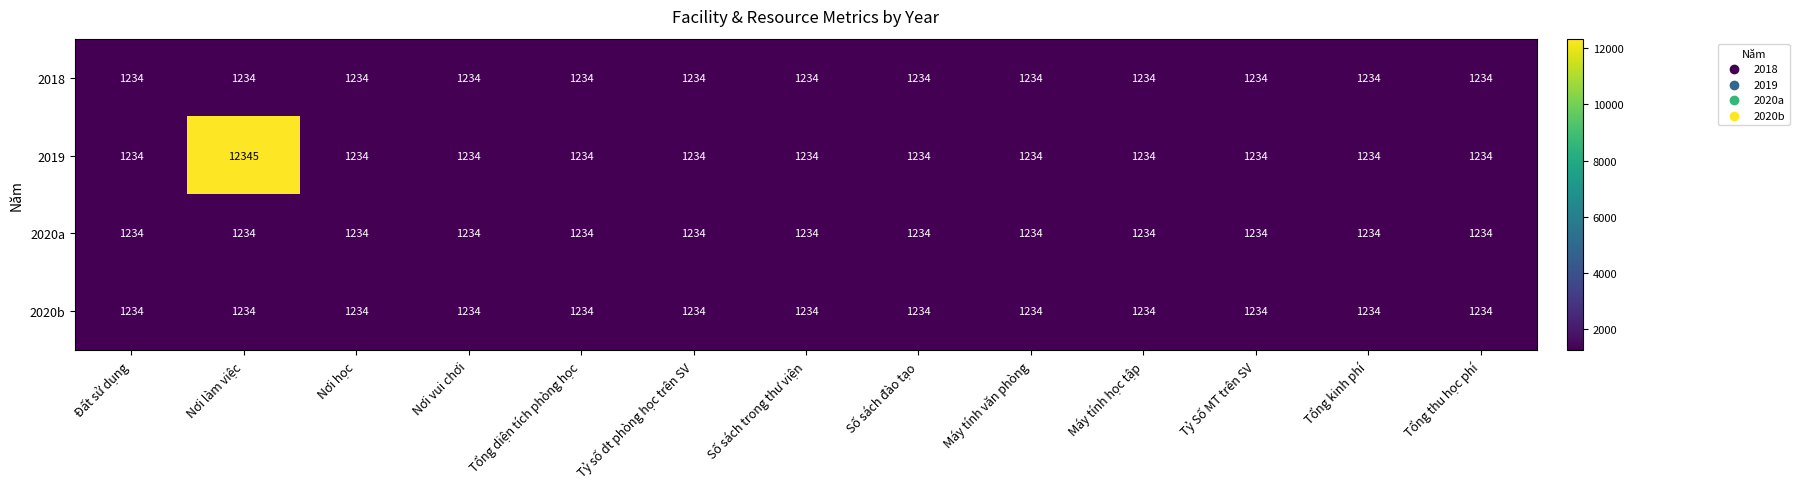

Which series has the largest range (max minus min)?

2019